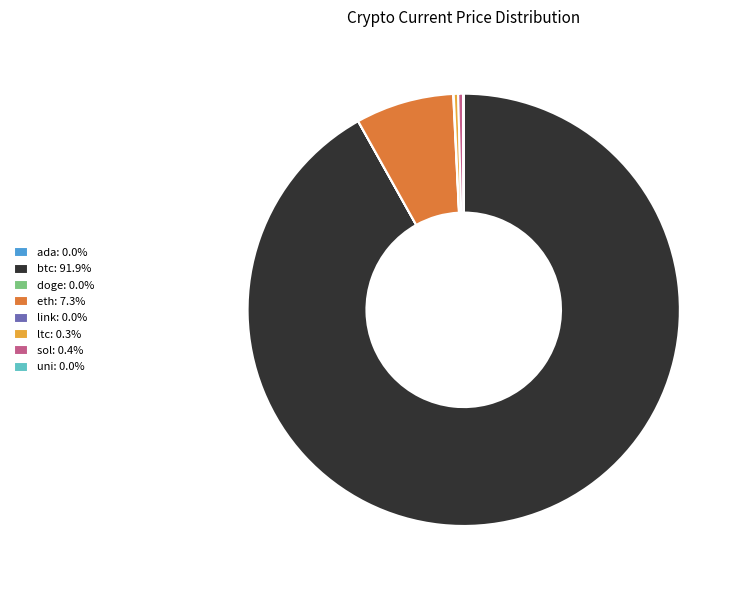

Do btc: 91.9% and eth: 7.3% together represent more than half of the pie?

Yes